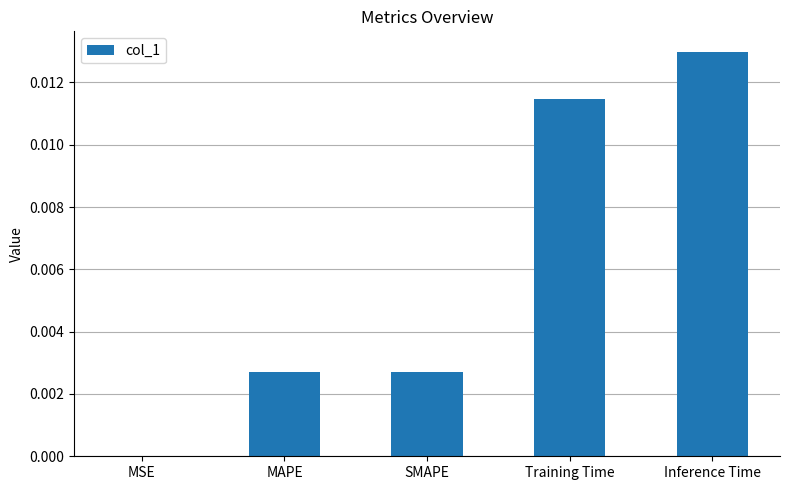

The chart shows a value of 0.0 at MAPE. True or false?

True